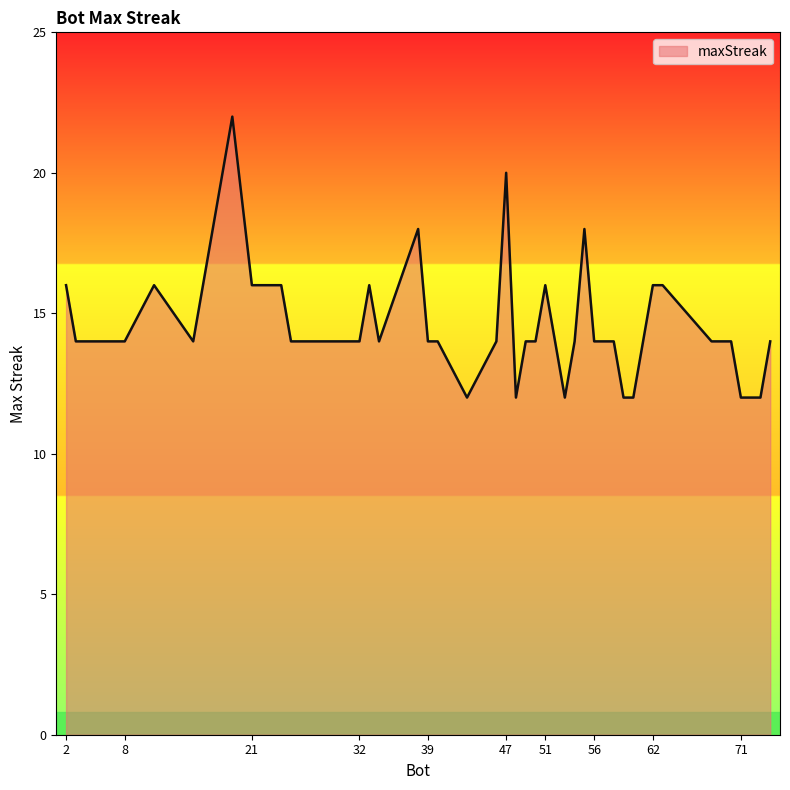

What is the smallest value displayed?

12